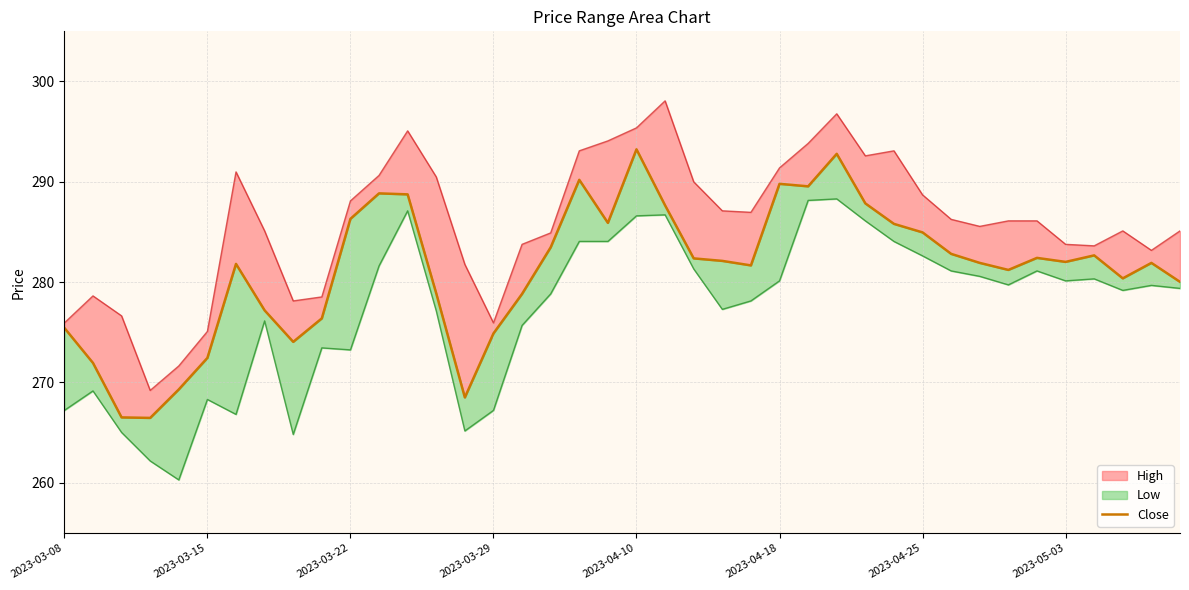

What is the difference between the values at 21 and 15?

12.8